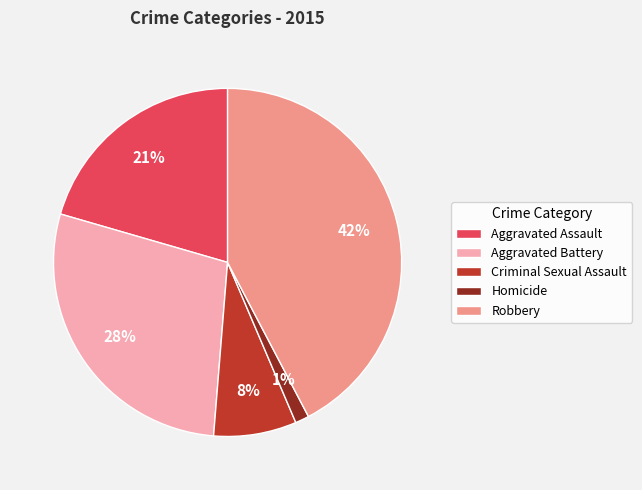

Which slice is the largest?

Robbery